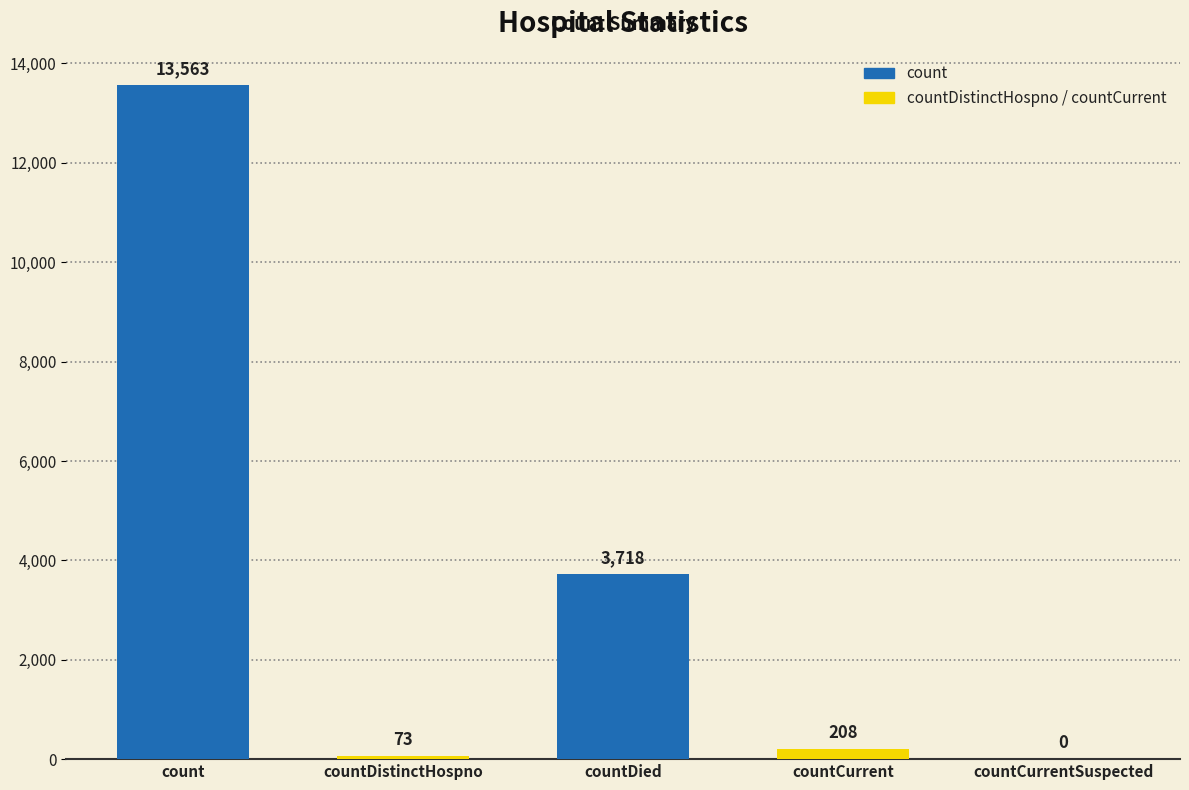

Where is the data nearest to the value 6781?

countDied